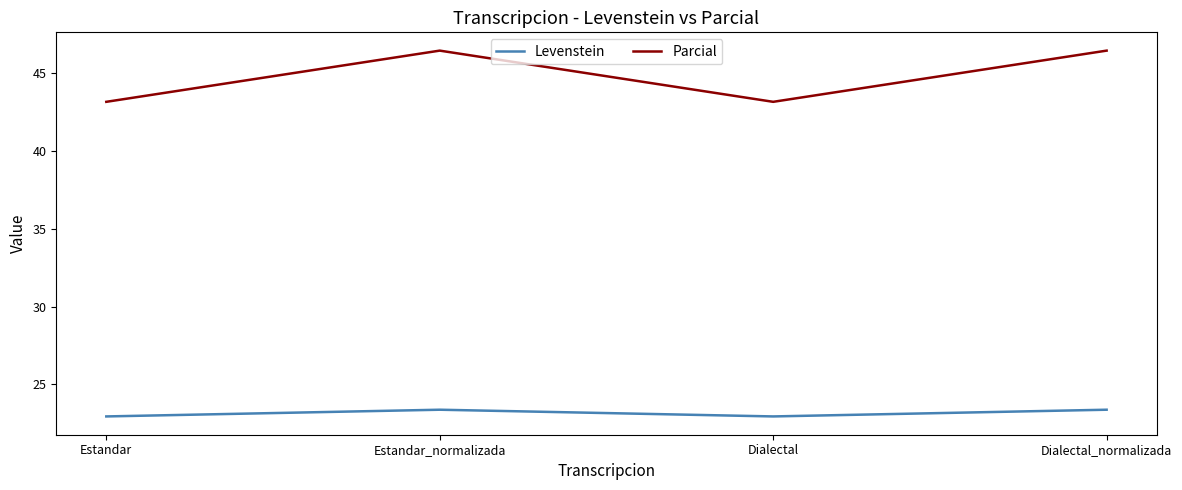

How many distinct data groups are displayed?

2